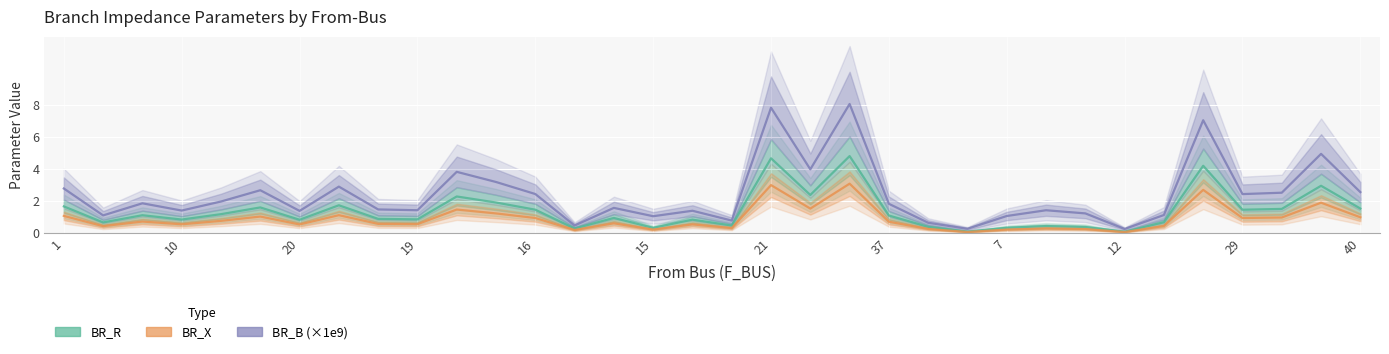

What is the lowest value of the BR_B_scaled series?

0.2